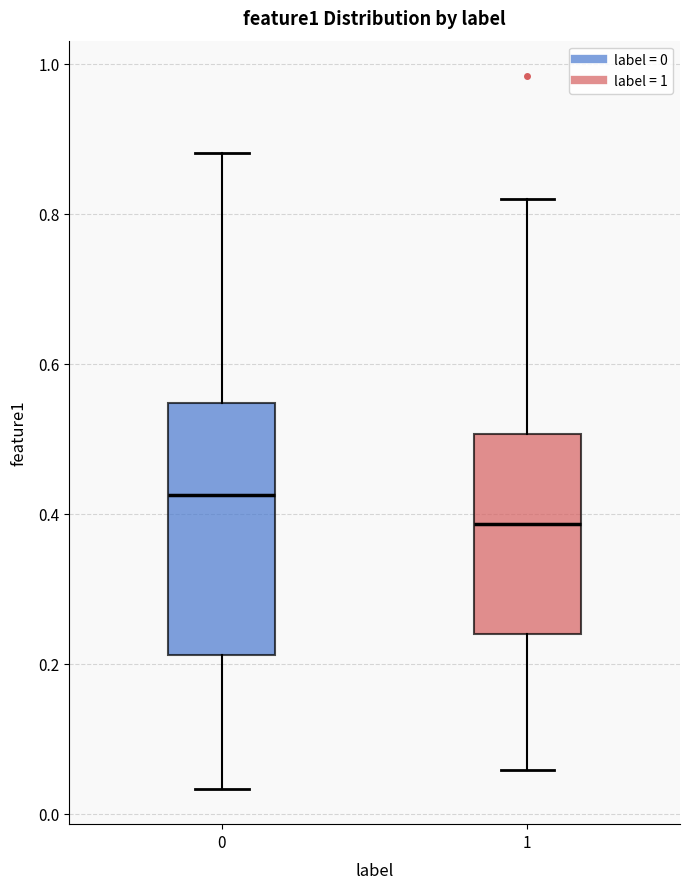

Reading left to right, transcribe this box plot: for each box, give where its median line is, the range the box spans, and where its two whiskers end, as read against the y-axis. The values are not printed on the chart, so give them approximately, as read against the axis.

0: median 0.42, box 0.22 to 0.54, whiskers 0.04 to 0.88
1: median 0.38, box 0.24 to 0.50, whiskers 0.06 to 0.82